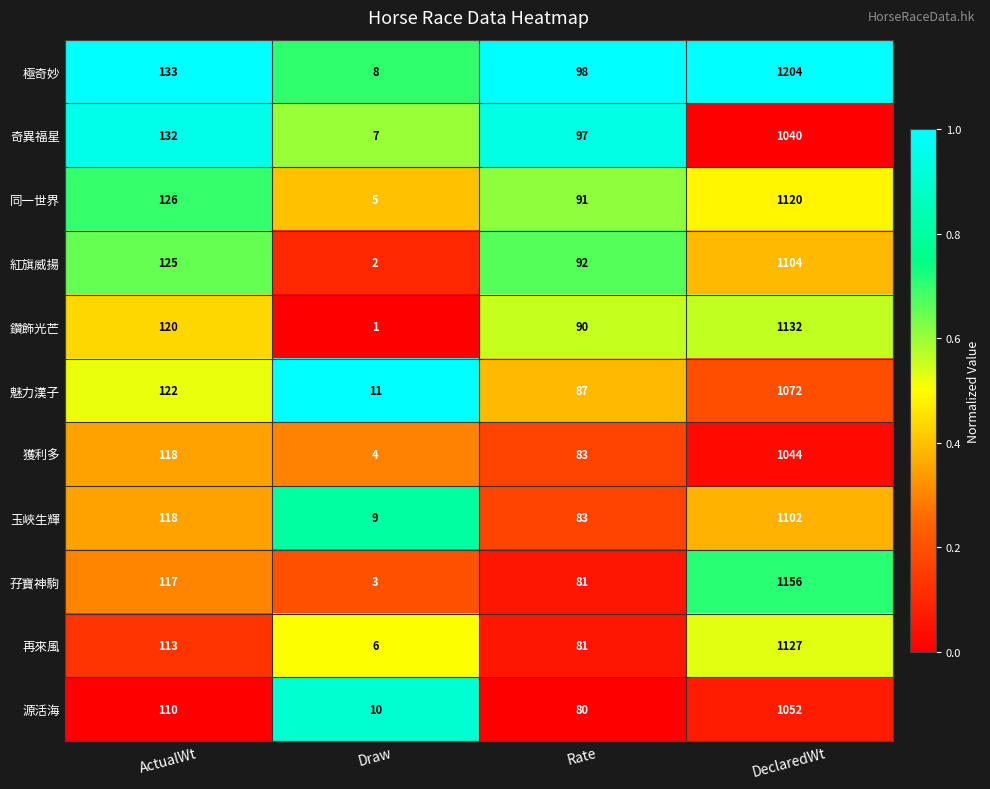

What is the difference between the 同一世界 values at Rate and Draw?

86